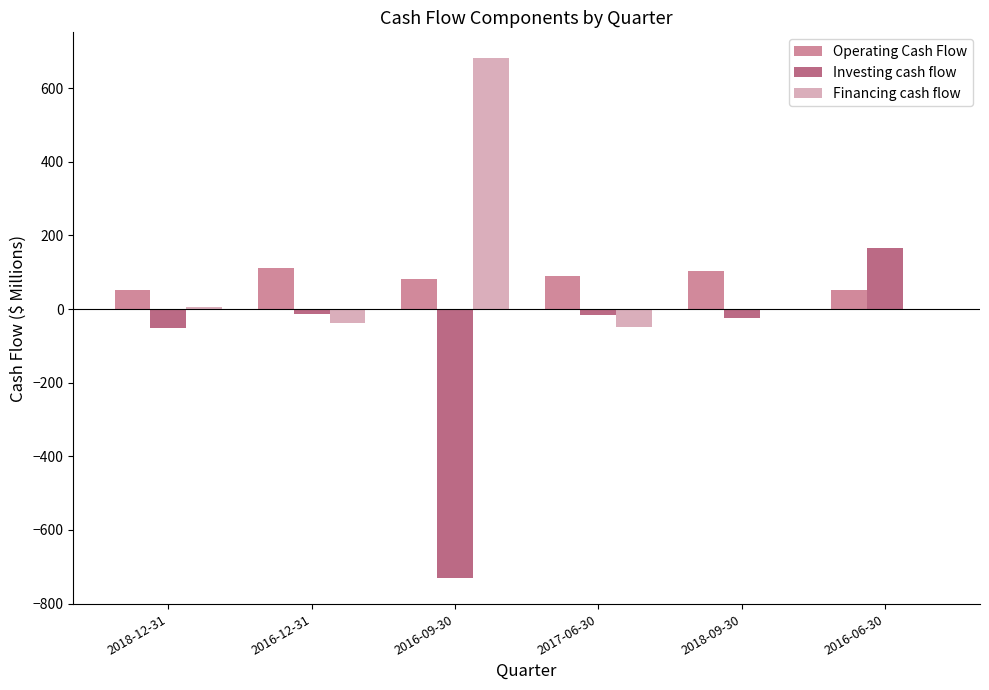

The value of Operating Cash Flow at 2016-06-30 is 50.7. True or false?

True